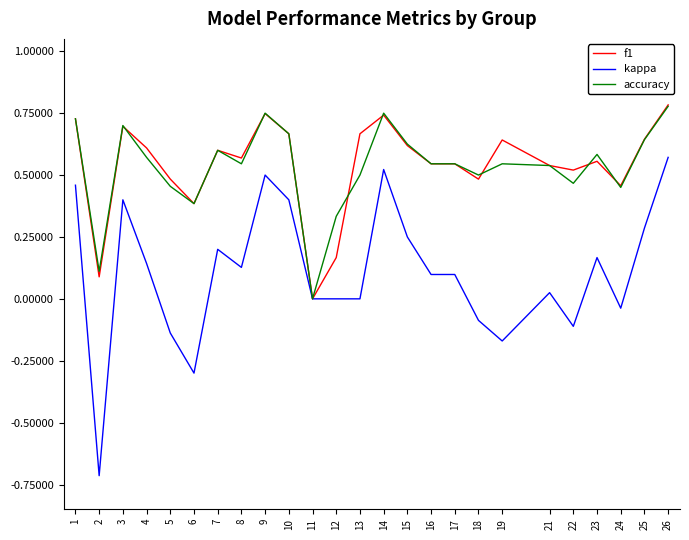

What is the minimum value for kappa?

-0.7